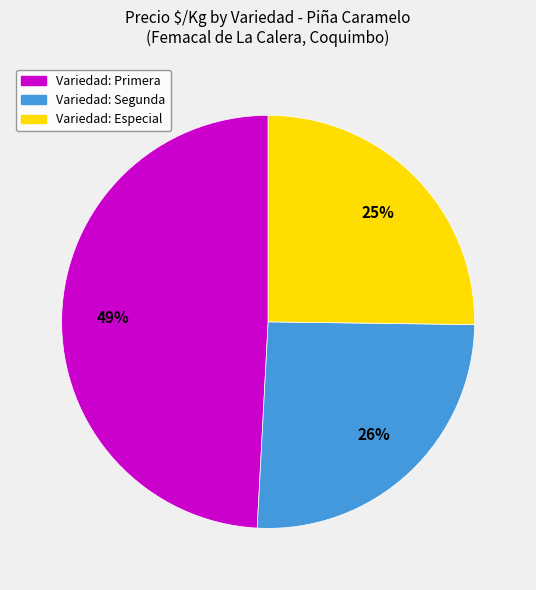

Is there a majority slice in this chart?

No